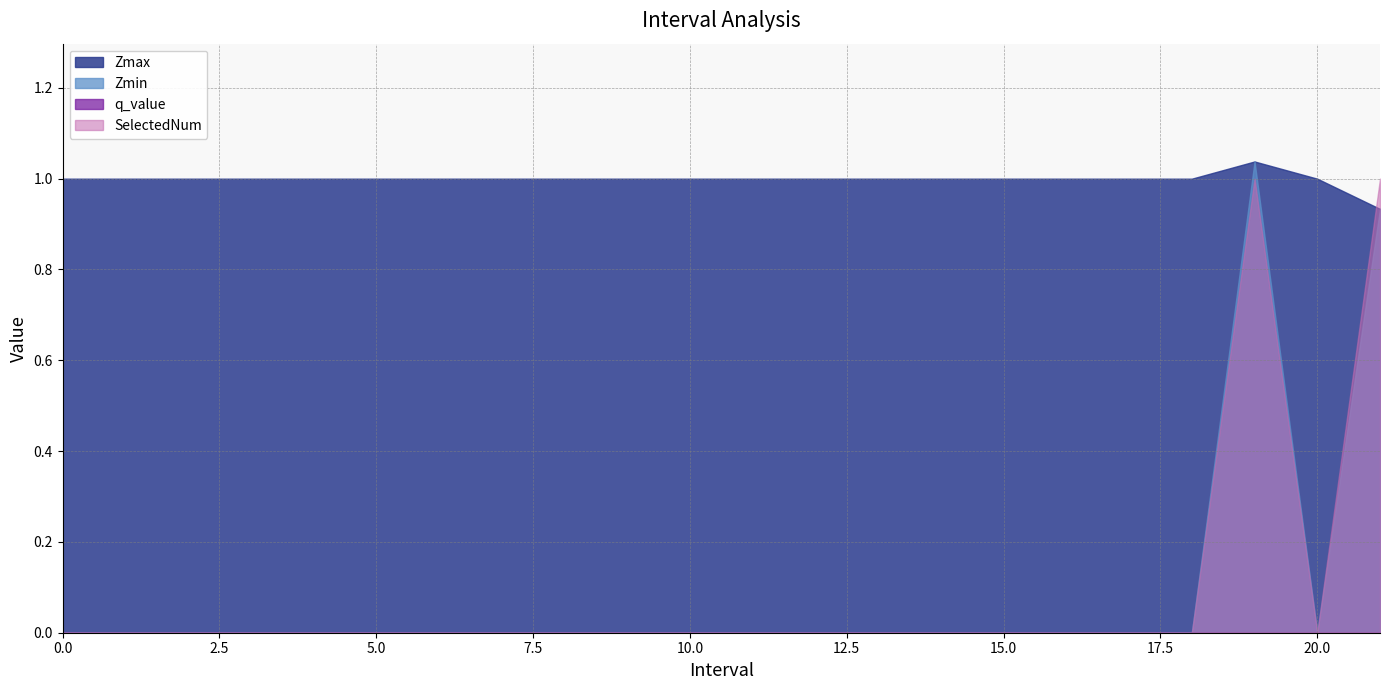

Reading left to right, list all the values displayed in this chart.

Zmax: 1.0	1.0	1.0	1.0	1.0	1.0	1.0	1.0	1.0	1.0	1.0	1.0	1.0	1.0	1.0	1.0	1.0	1.0	1.0	1.0	1.0	0.9
Zmin: 0.0	0.0	0.0	0.0	0.0	0.0	0.0	0.0	0.0	0.0	0.0	0.0	0.0	0.0	0.0	0.0	0.0	0.0	0.0	1.0	0.0	0.9
q_value: 0.0	0.0	0.0	0.0	0.0	0.0	0.0	0.0	0.0	0.0	0.0	0.0	0.0	0.0	0.0	0.0	0.0	0.0	0.0	-0.0	0.0	-0.0
SelectedNum: 0.0	0.0	0.0	0.0	0.0	0.0	0.0	0.0	0.0	0.0	0.0	0.0	0.0	0.0	0.0	0.0	0.0	0.0	0.0	1.0	0.0	1.0